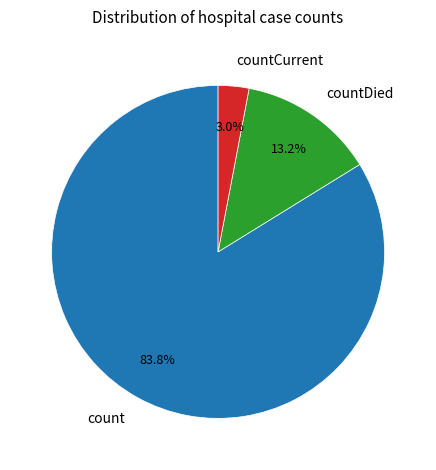

Which has a higher value, countCurrent or countDied?

countDied